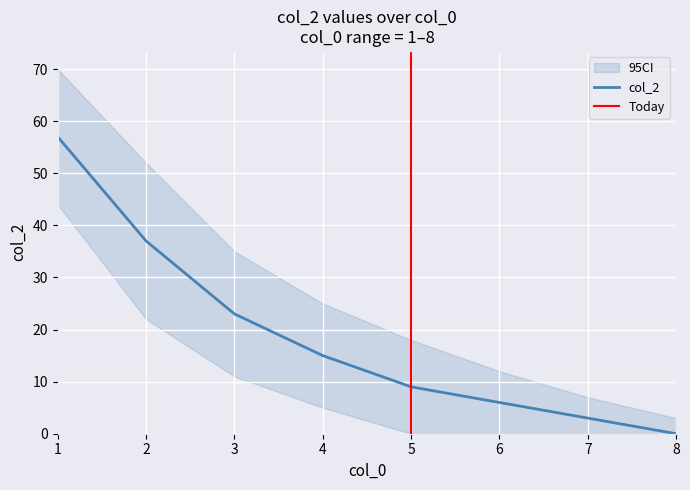

Reading right to left, list all the values displayed in this chart.

8=0	7=3	6=6	5=9	4=15	3=23	2=37	1=57